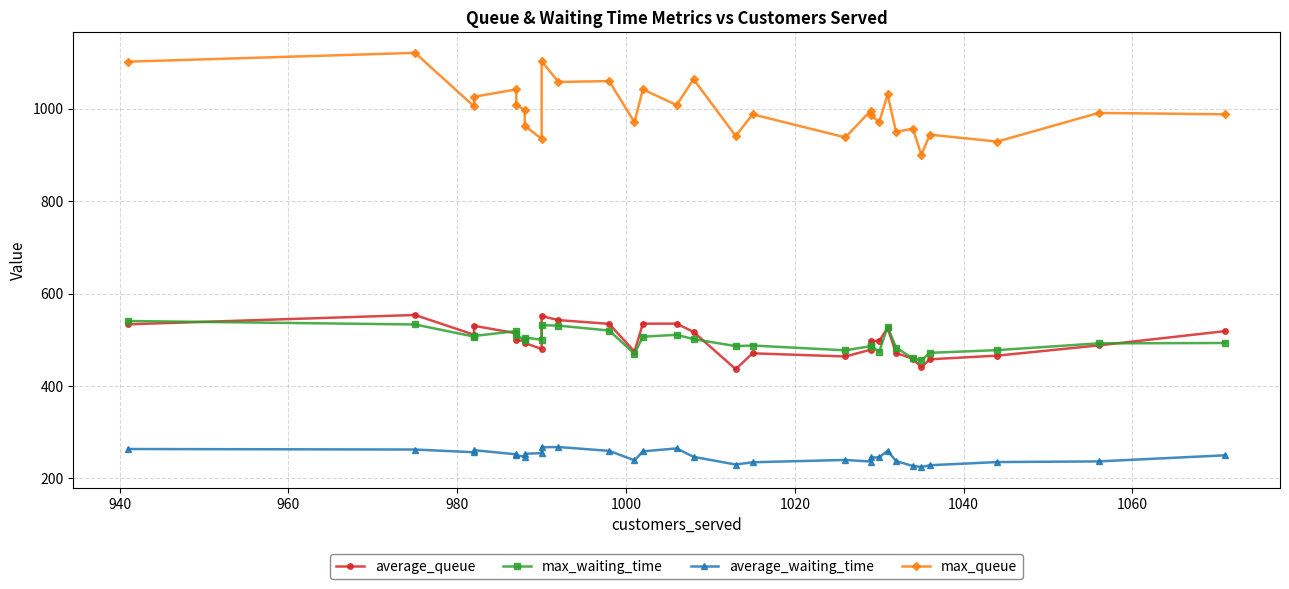

What is the value of the average_queue point at the 24th from the left?

471.3